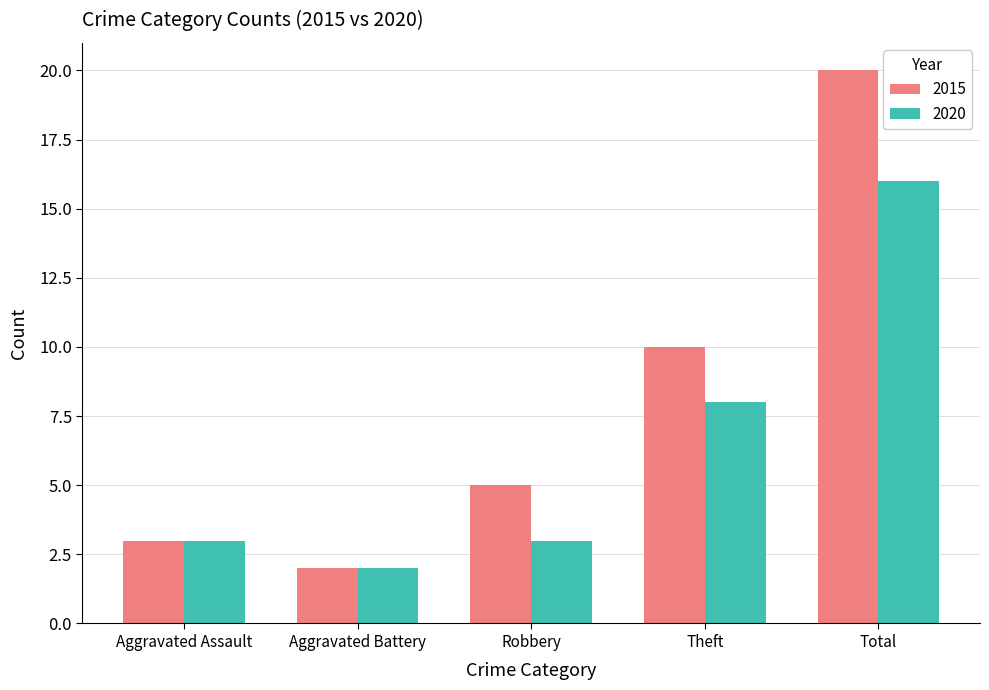

Which series changed the most between Aggravated Battery and Total?

2015